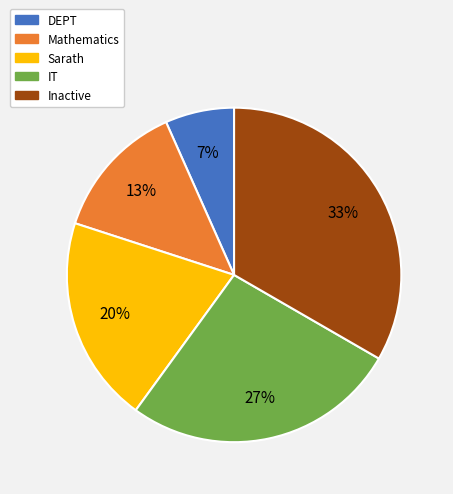

To the nearest percent, what is the average slice percentage?

20%